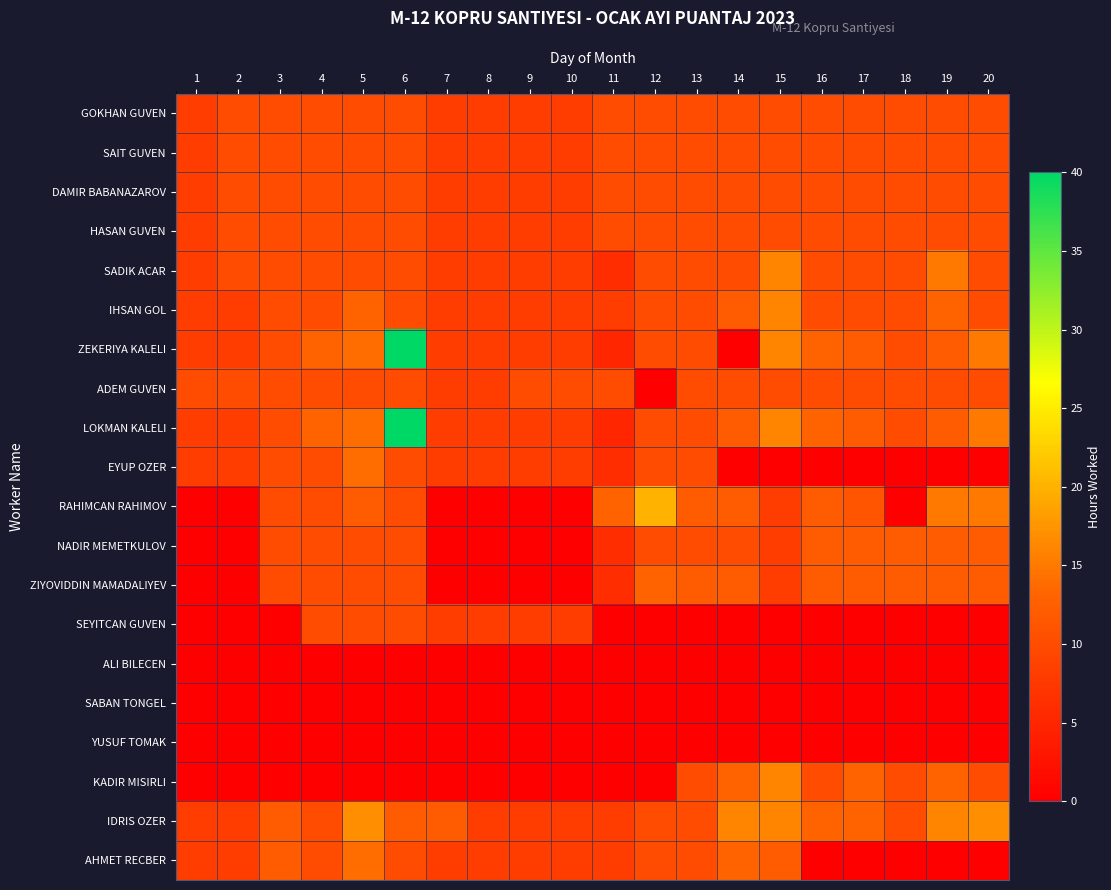

Which label corresponds to the largest value in the chart?

6